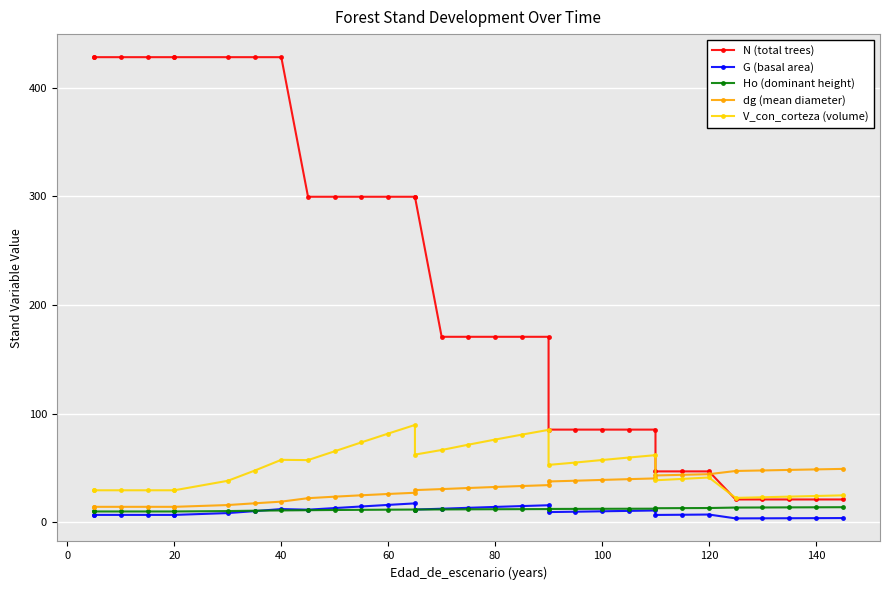

True or false: Ho (dominant height) and V_con_corteza (volume) intersect in this chart.

False